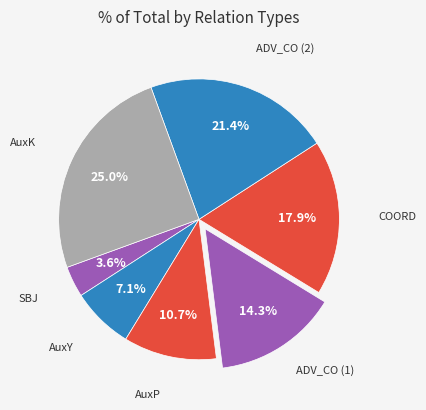

Rank the categories by value from highest to lowest.

AuxK, ADV_CO_2, COORD, ADV_CO, AuxP, AuxY, SBJ